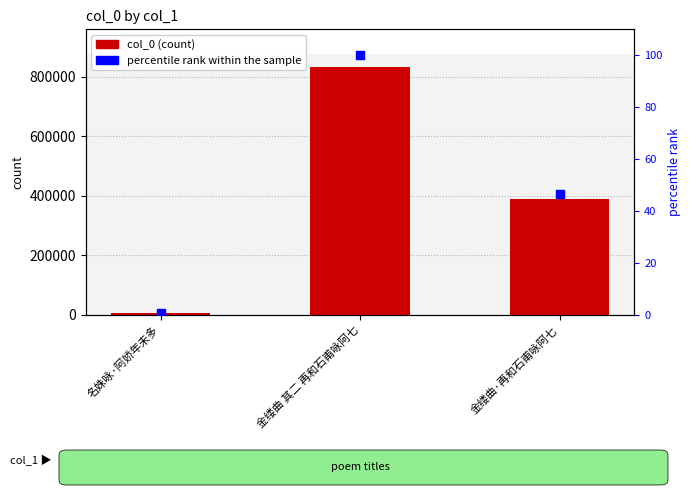

Which series reaches the maximum Y coordinate?

col_0